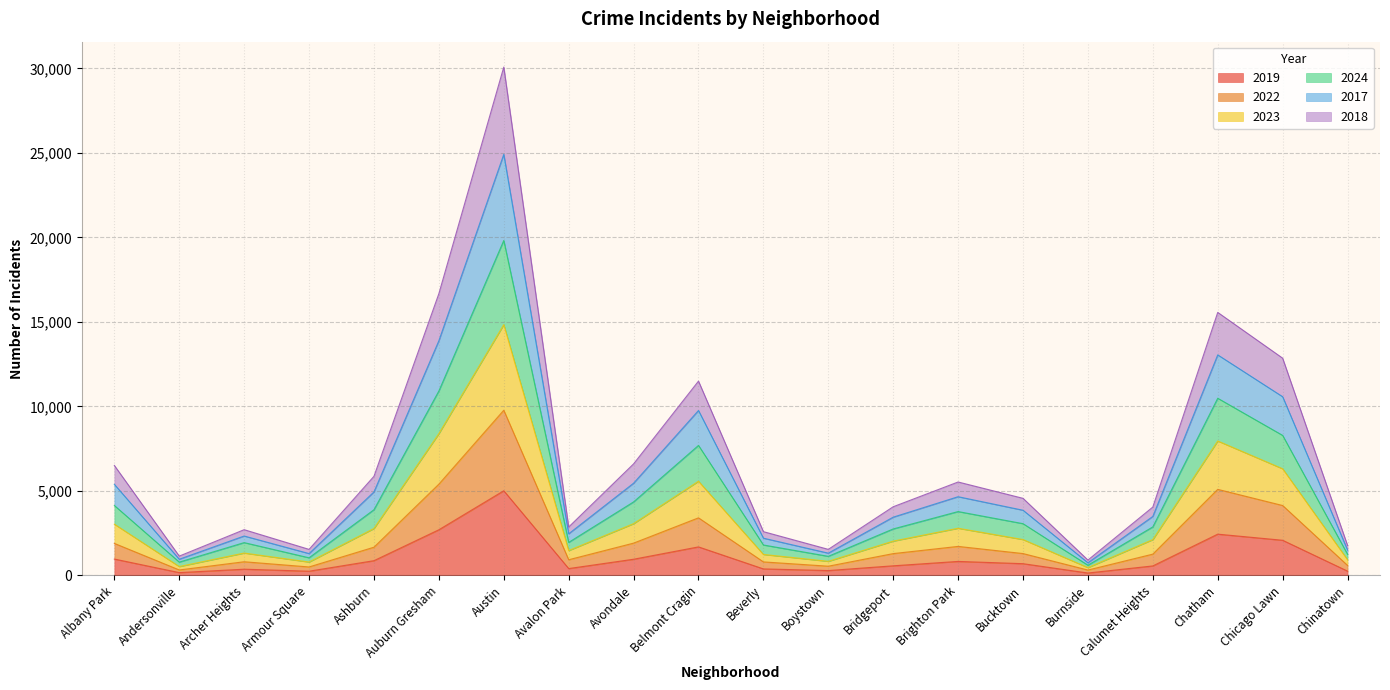

How many distinct data groups are displayed?

6